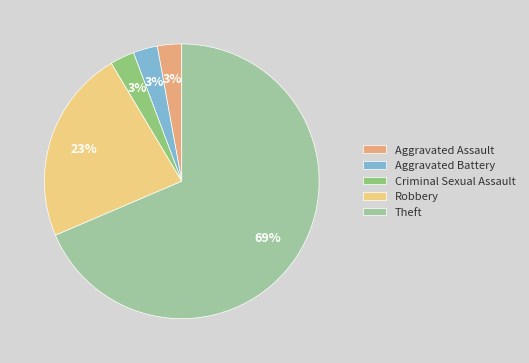

How many segments does this pie chart have?

5